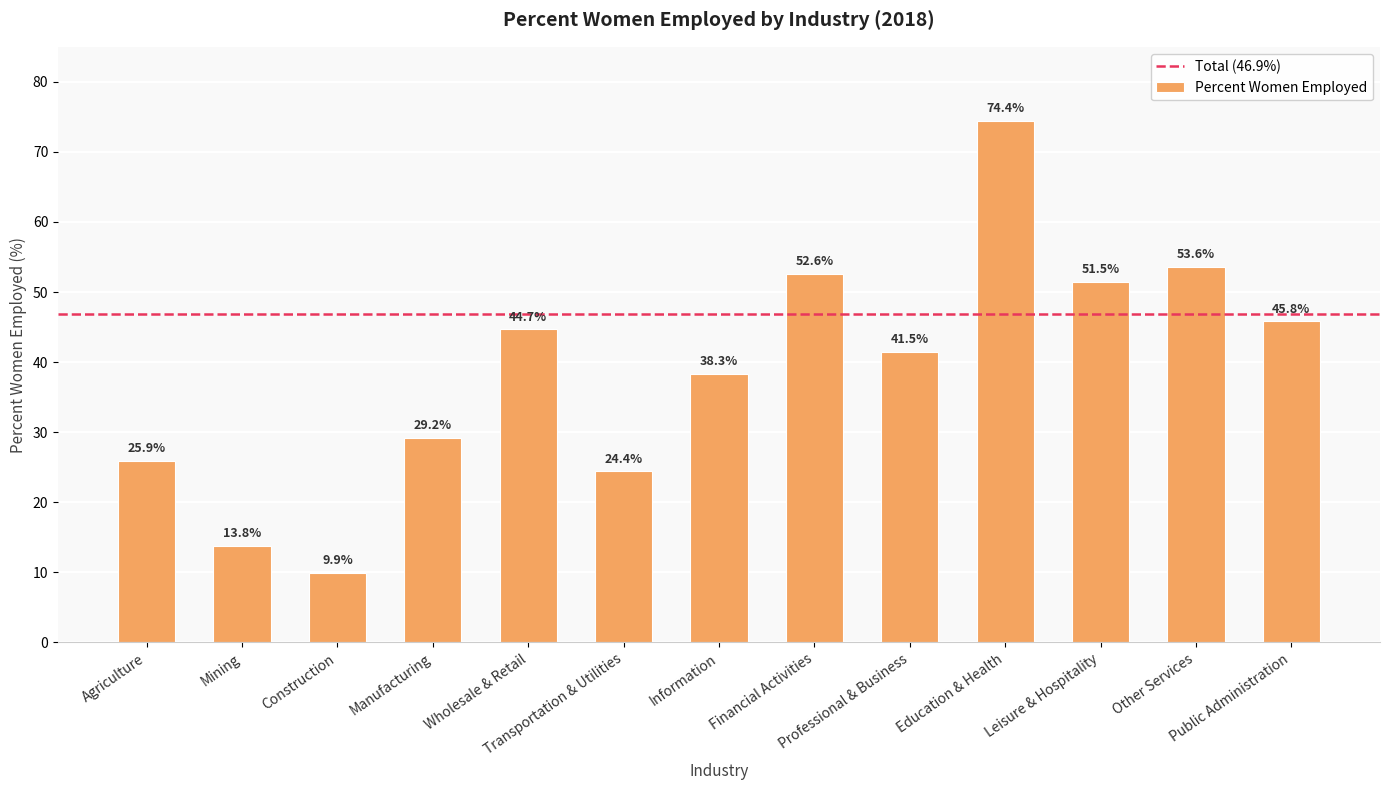

List the labels in order of value, smallest first.

Construction, Mining, Transportation & Utilities, Agriculture, Manufacturing, Information, Professional & Business, Wholesale & Retail, Public Administration, Leisure & Hospitality, Financial Activities, Other Services, Education & Health